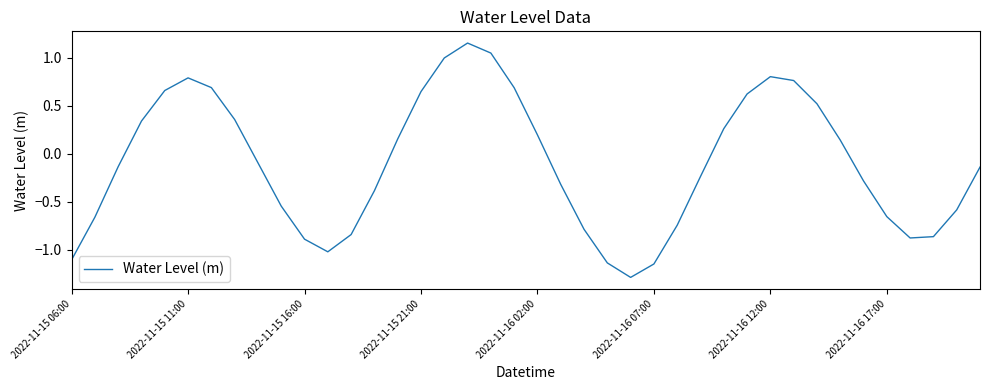

What is the minimum value shown in the chart?

-1.3